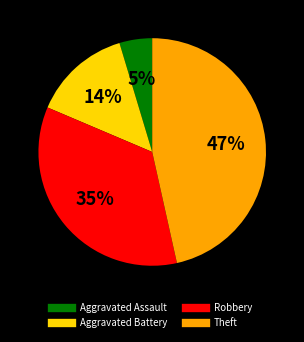

What is the smallest slice in the pie chart?

Aggravated Assault